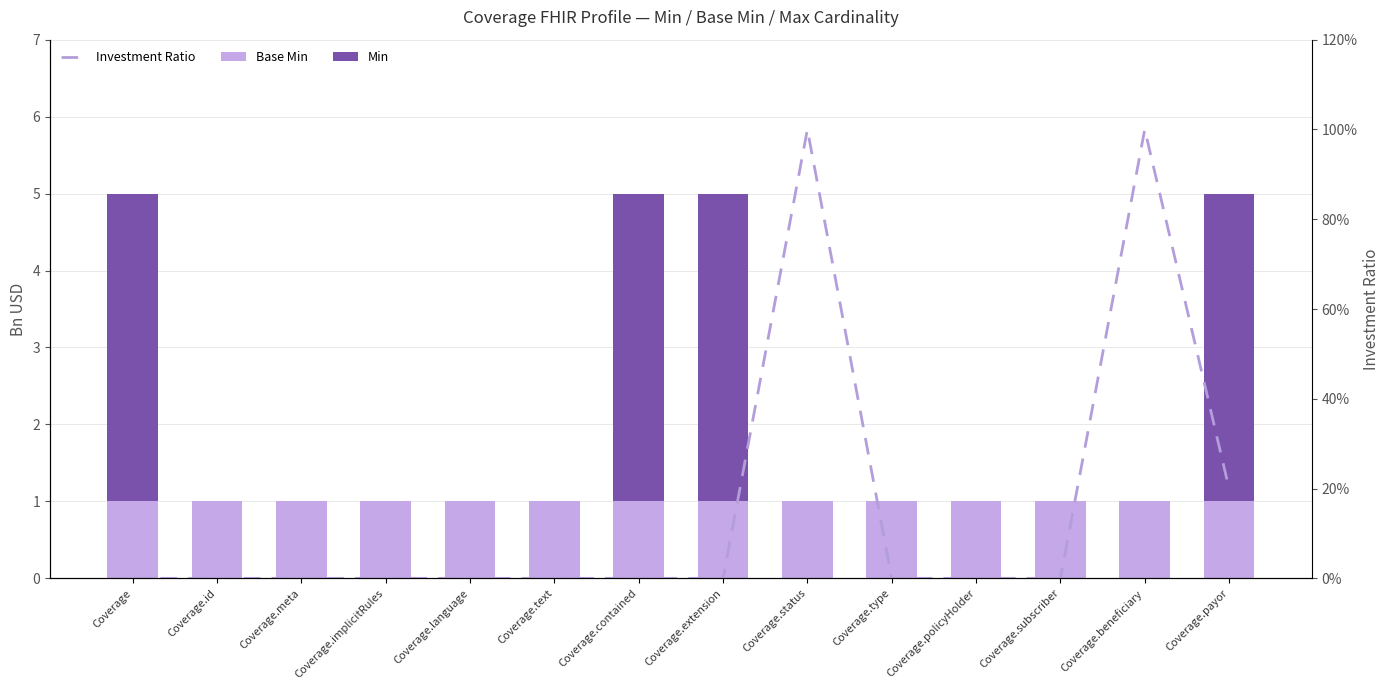

What is the label of the 1st bar from the right?

Coverage.payor